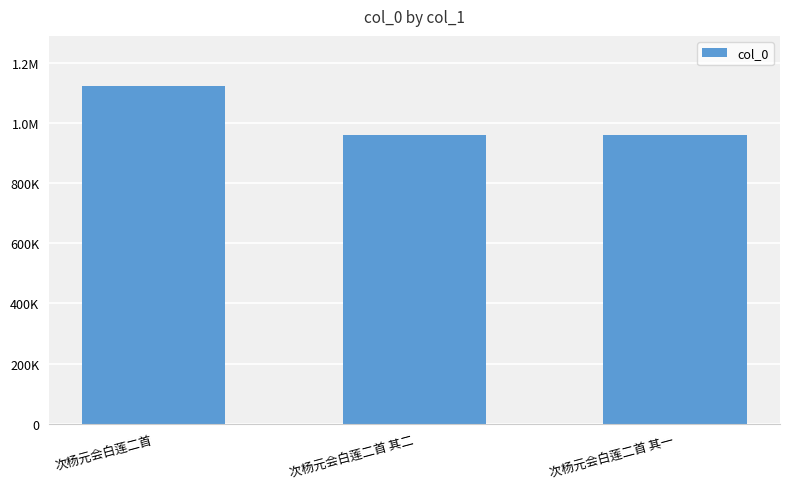

How many data points are less than 961315?

1